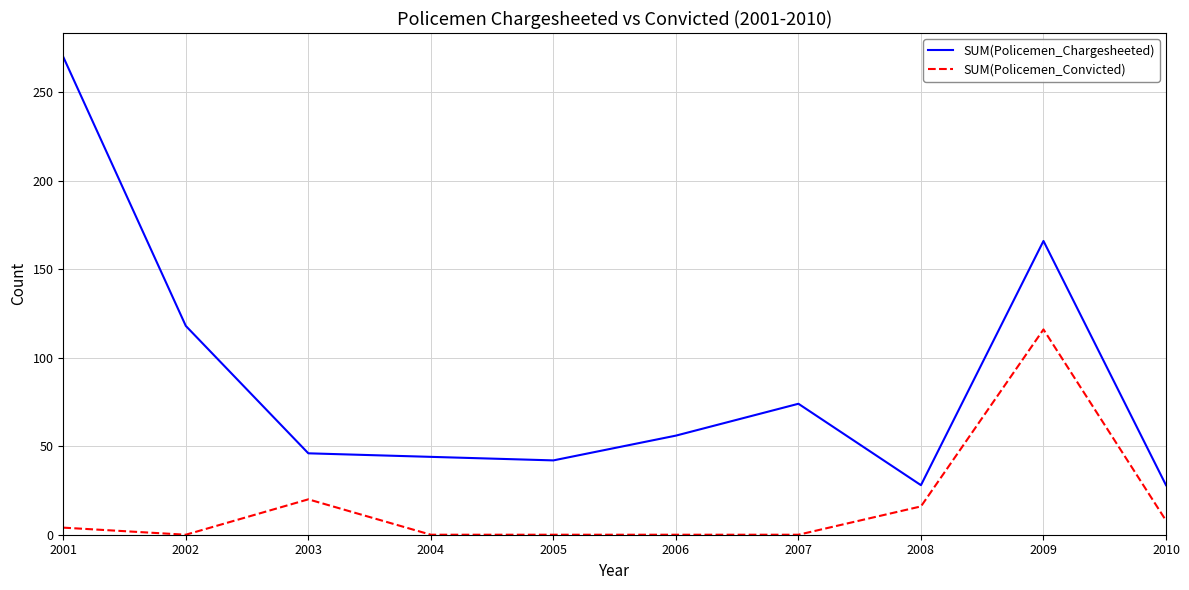

Is the value of SUM(Policemen_Convicted) at 2002 greater than the value of SUM(Policemen_Chargesheeted) at 2008?

No